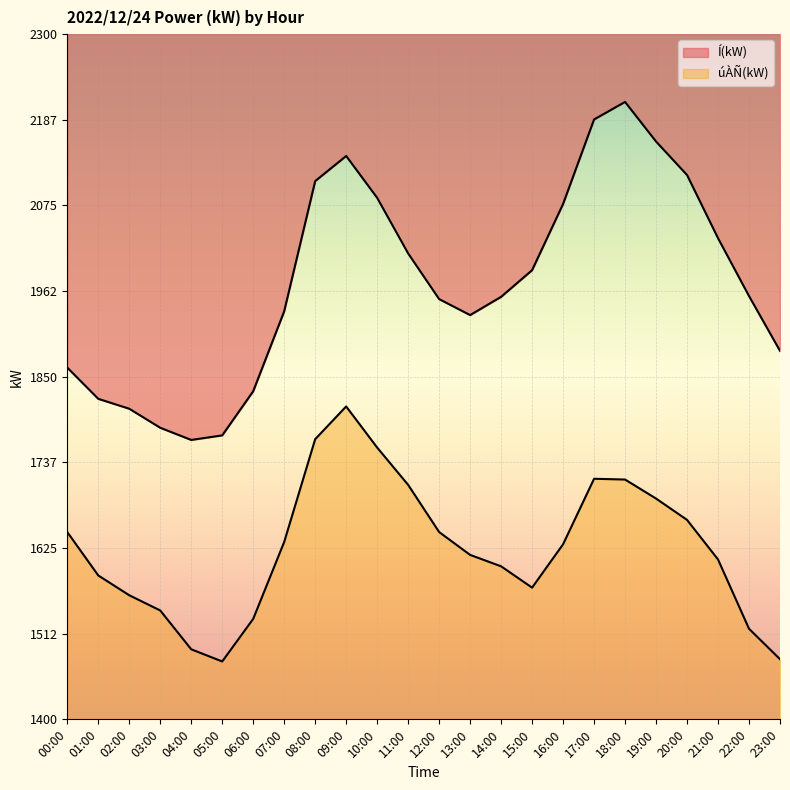

Which series changed the most between 10:00 and 18:00?

Í(kW)